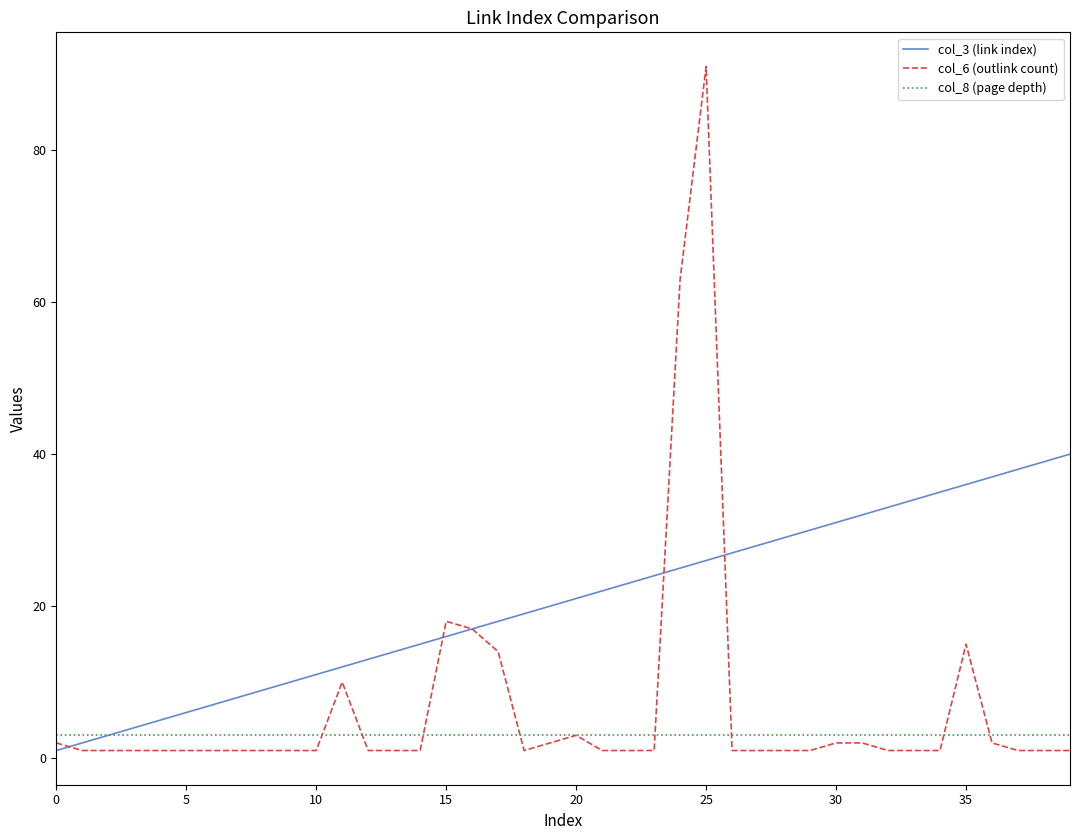

Which series has the largest range (max minus min)?

col_6 (outlink count)